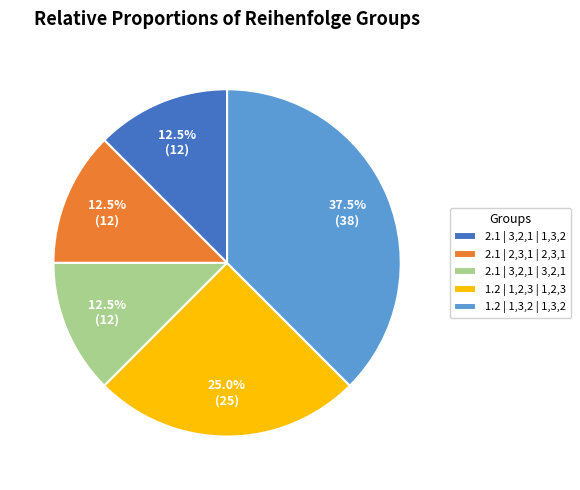

Does 1.2 | 1,3,2 | 1,3,2 represent more than half of the total?

No